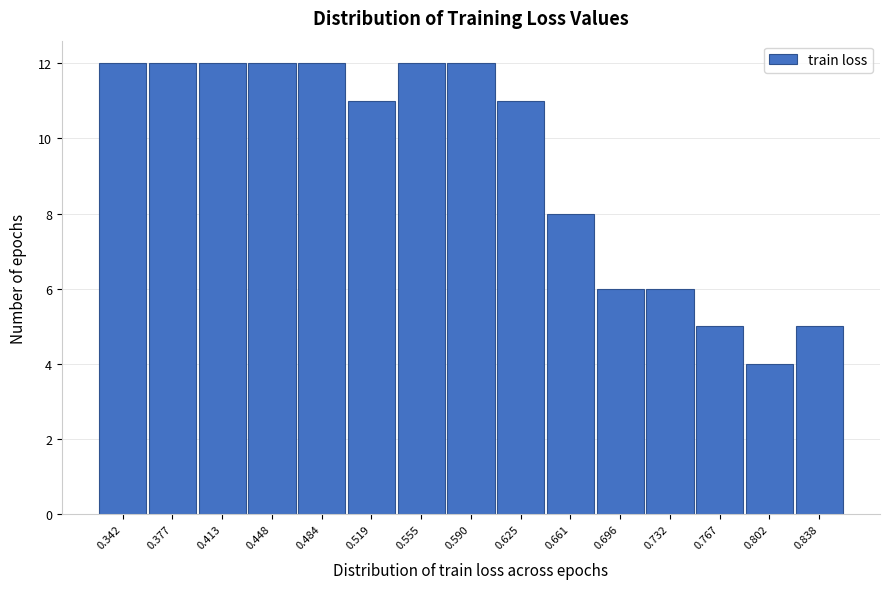

Reading left to right, list all the values displayed in this chart.

0.342=12	0.377=12	0.413=12	0.448=12	0.484=12	0.519=11	0.555=12	0.590=12	0.625=11	0.661=8	0.696=6	0.732=6	0.767=5	0.802=4	0.838=5